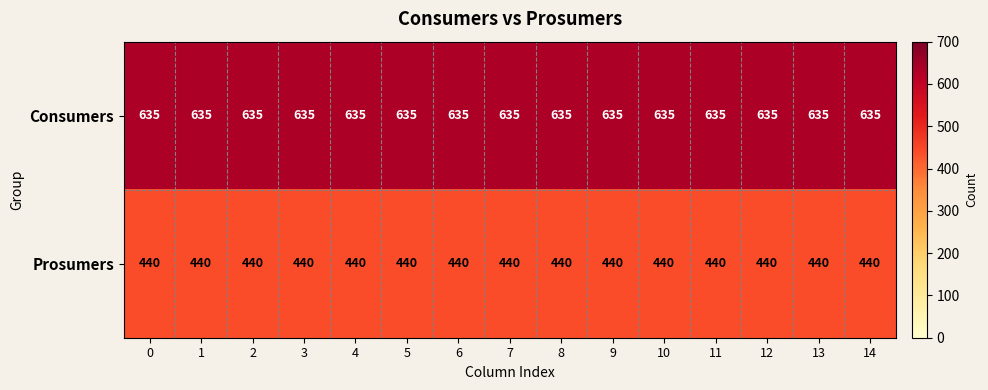

Rank the series at 11 from highest to lowest value.

Consumers, Prosumers